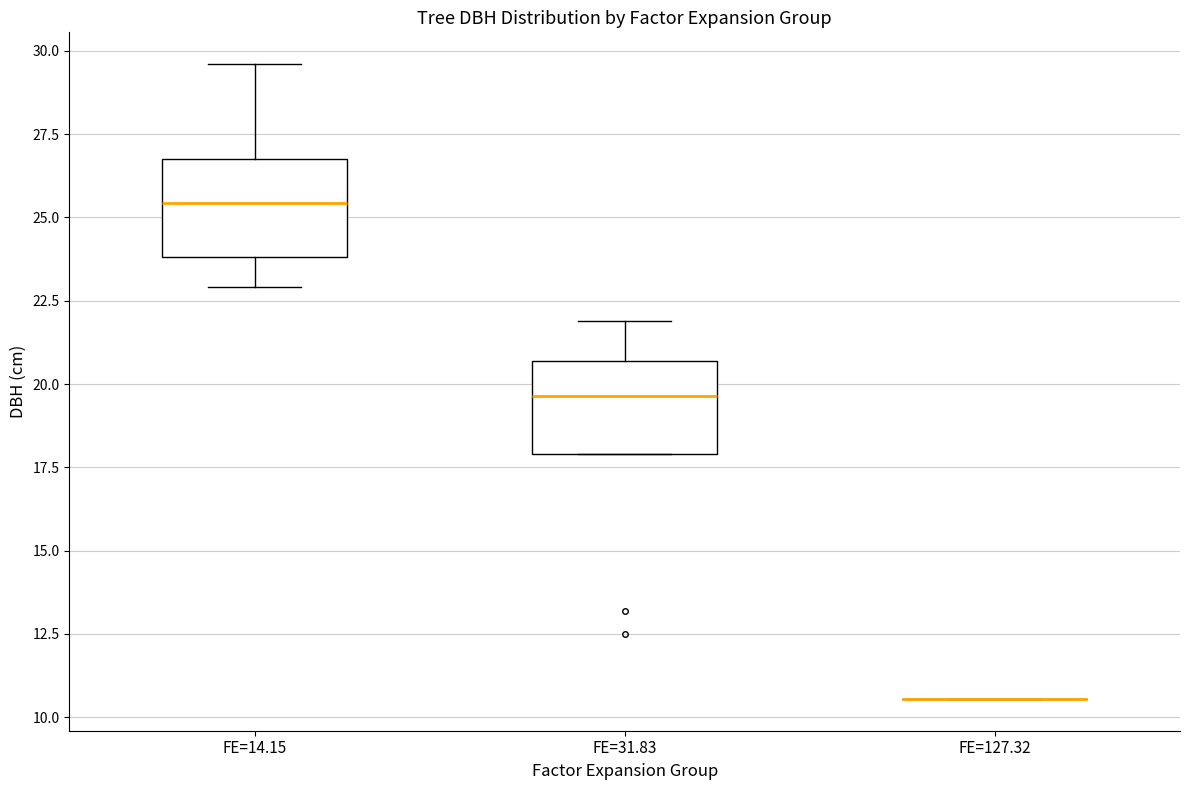

Reading left to right, transcribe this box plot: for each box, give where its median line is, the range the box spans, and where its two whiskers end, as read against the y-axis. The values are not printed on the chart, so give them approximately, as read against the axis.

FE=14.15: median 25.5, box 24.0 to 26.5, whiskers 23.0 to 29.5
FE=31.83: median 19.5, box 18.0 to 20.5, whiskers 18.0 to 22.0
FE=127.32: box collapsed to a line at 10.5, whiskers 10.5 to 10.5